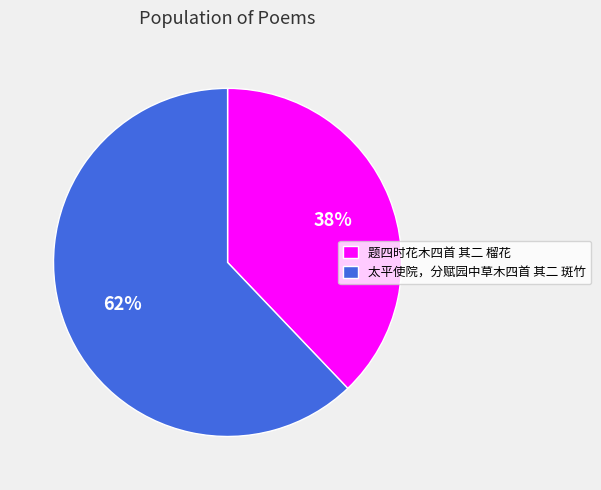

To the nearest percent, what is the difference between the 太平使院，分赋园中草木四首 其二 斑竹 and 题四时花木四首 其二 榴花 slice percentages?

24%